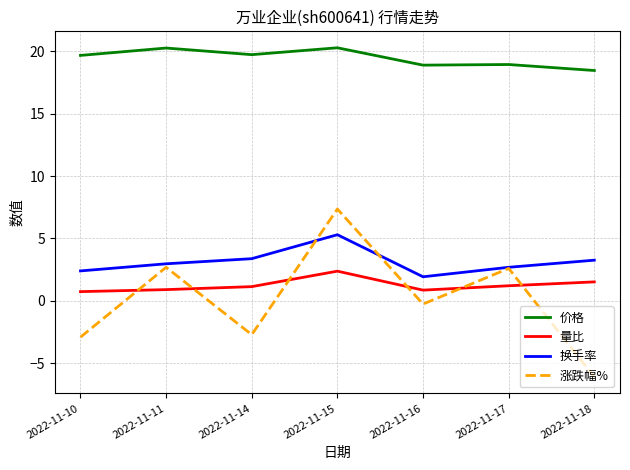

What is the average value of the 换手率 series?

3.1